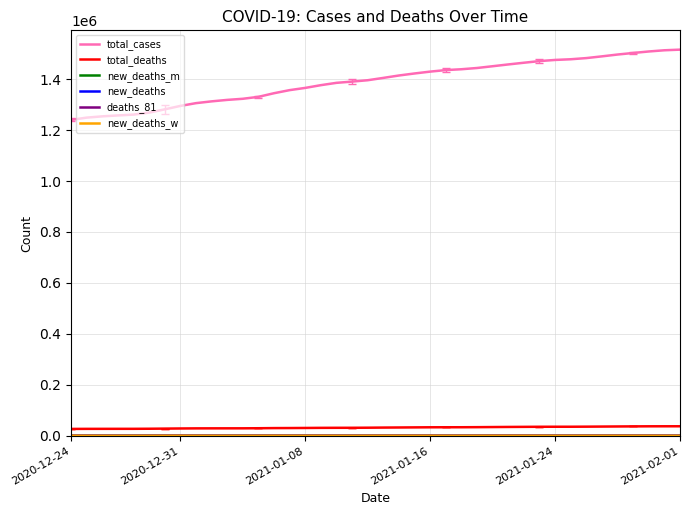

Which series has the largest total across all categories?

total_cases